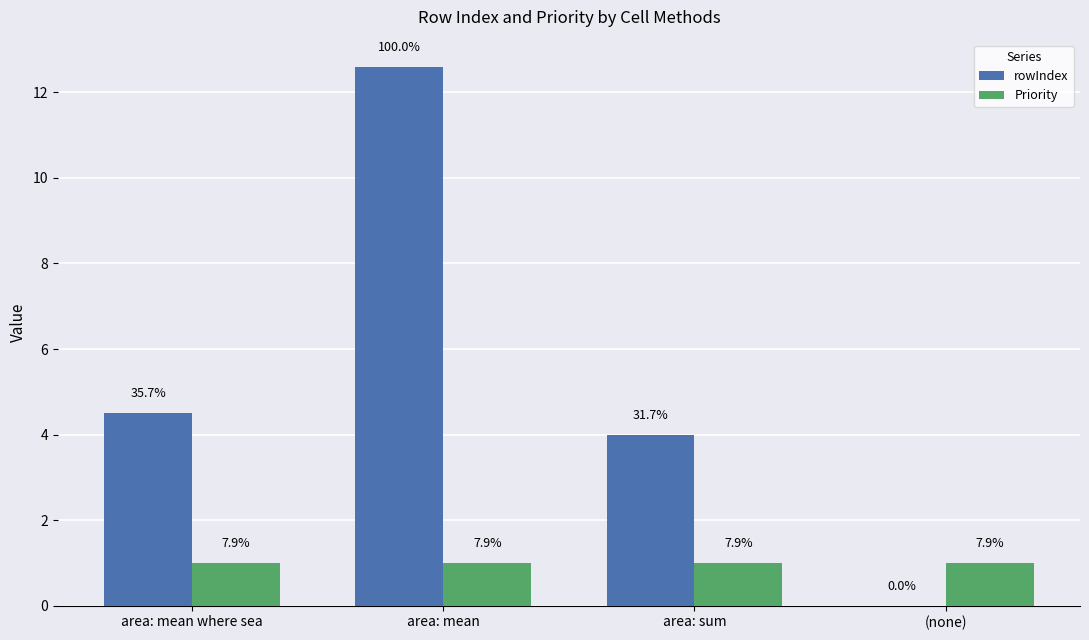

Rank the categories by Priority value from highest to lowest.

area: mean where sea, area: mean, area: sum, (none)